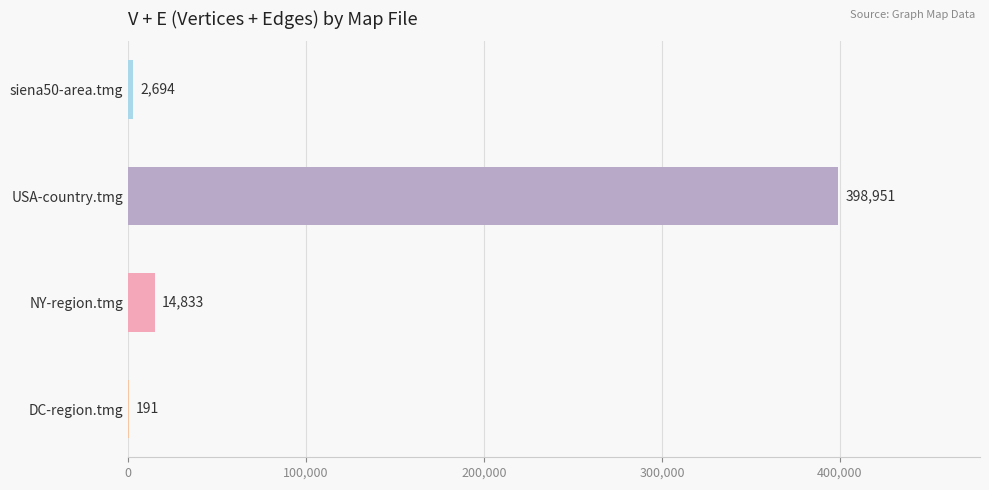

What is the sum of all values?

416669